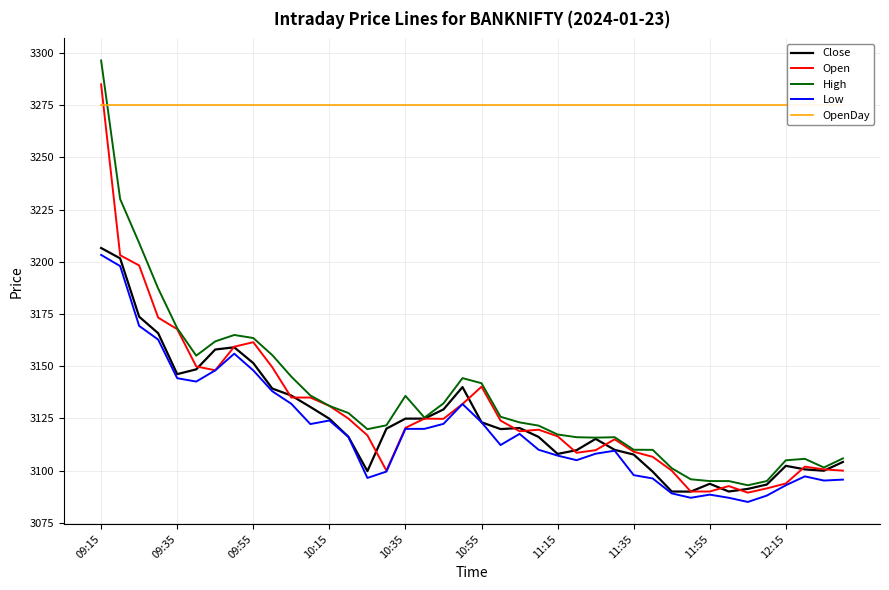

What is the difference between the maximum and second lowest values in the Close series?

116.6